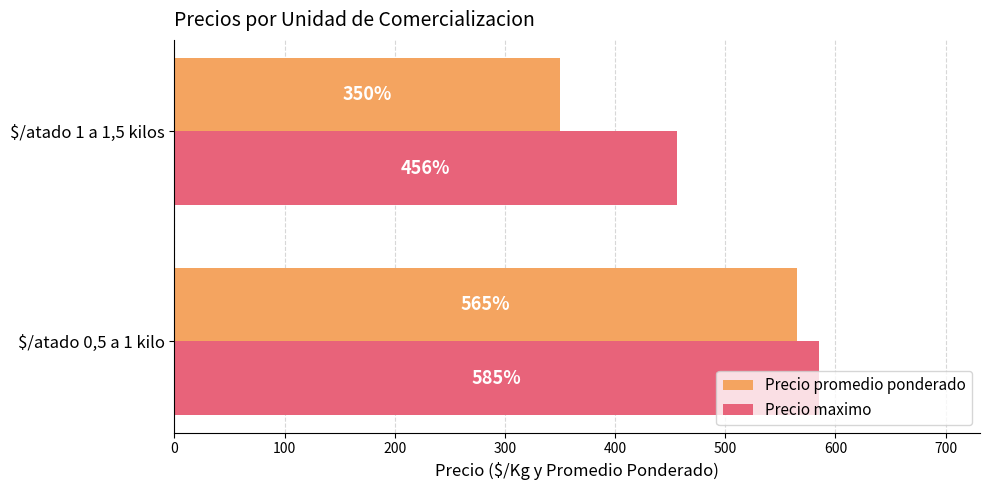

The value of Precio maximo at $/atado 1 a 1,5 kilos is 806. True or false?

False